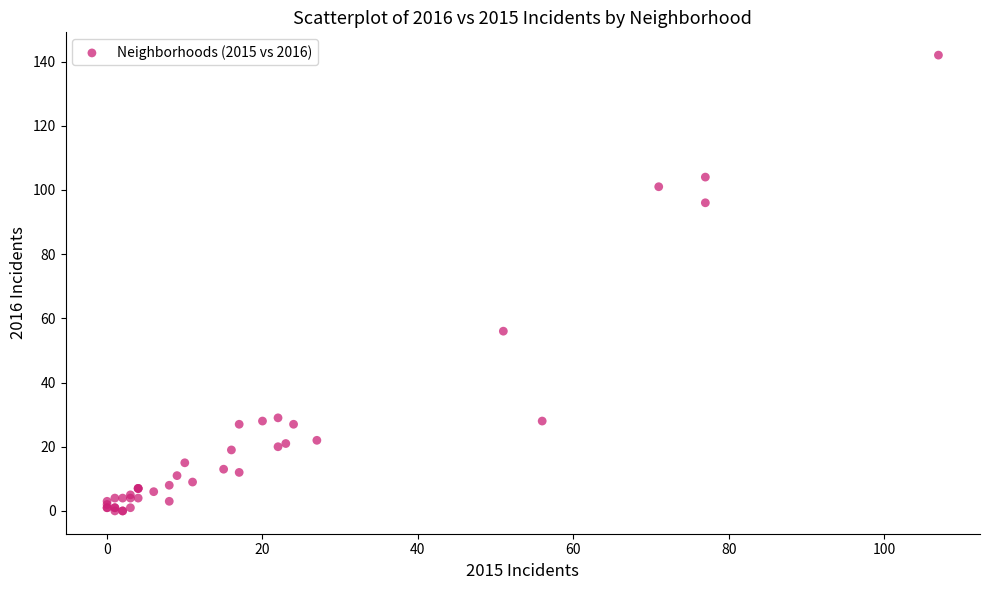

What Y value in the scatter plot is closest to 71?

56